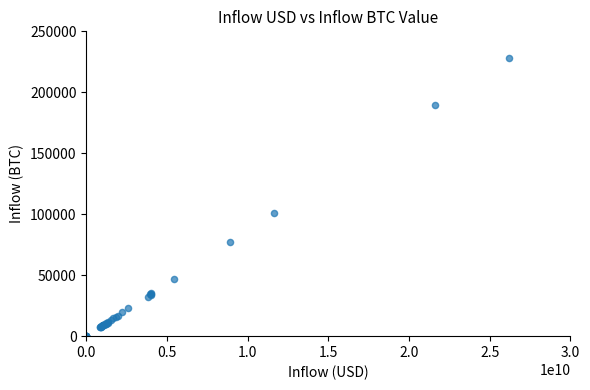

What Y value in the scatter plot is closest to 113942?

101218.5